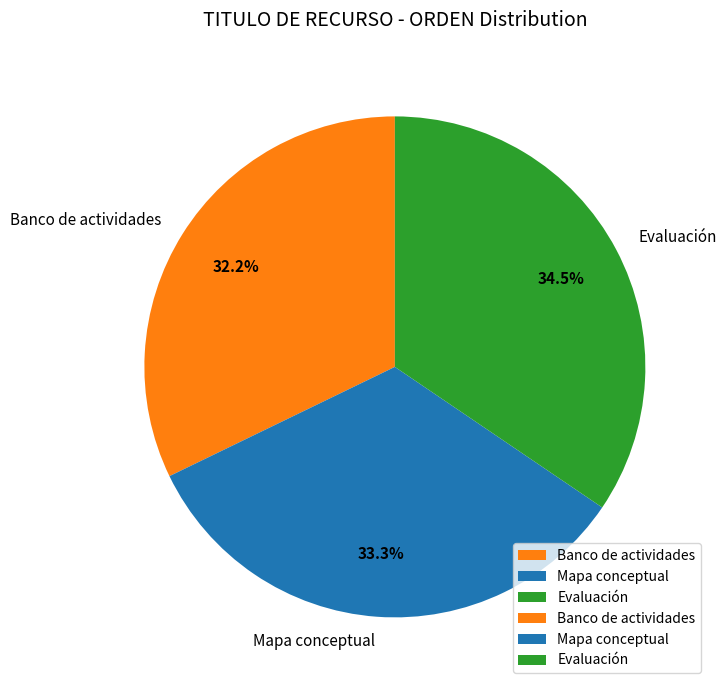

To the nearest percent, what is the difference between the Mapa conceptual and Banco de actividades slice percentages?

1%